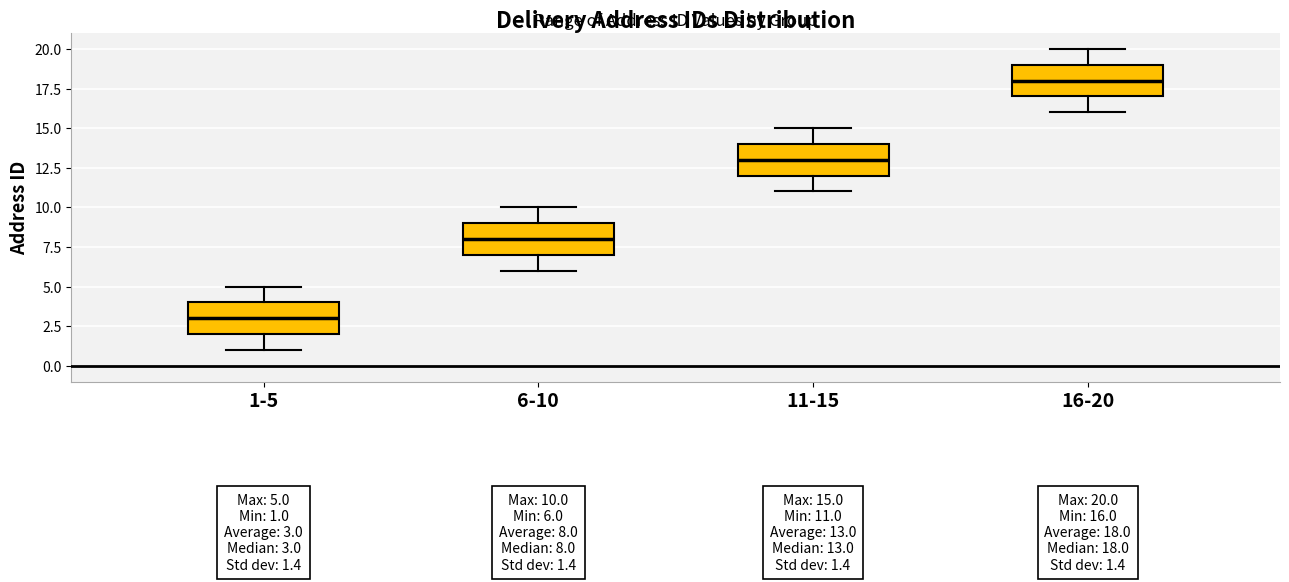

Which box has the lowest median line?

1-5